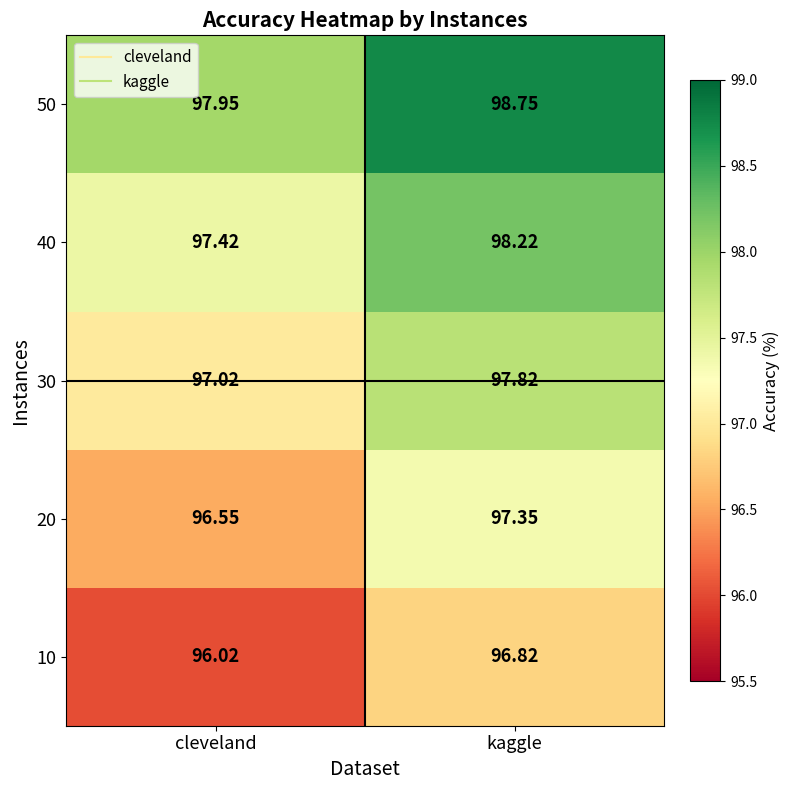

List the labels in order of 40 value, smallest first.

cleveland, kaggle